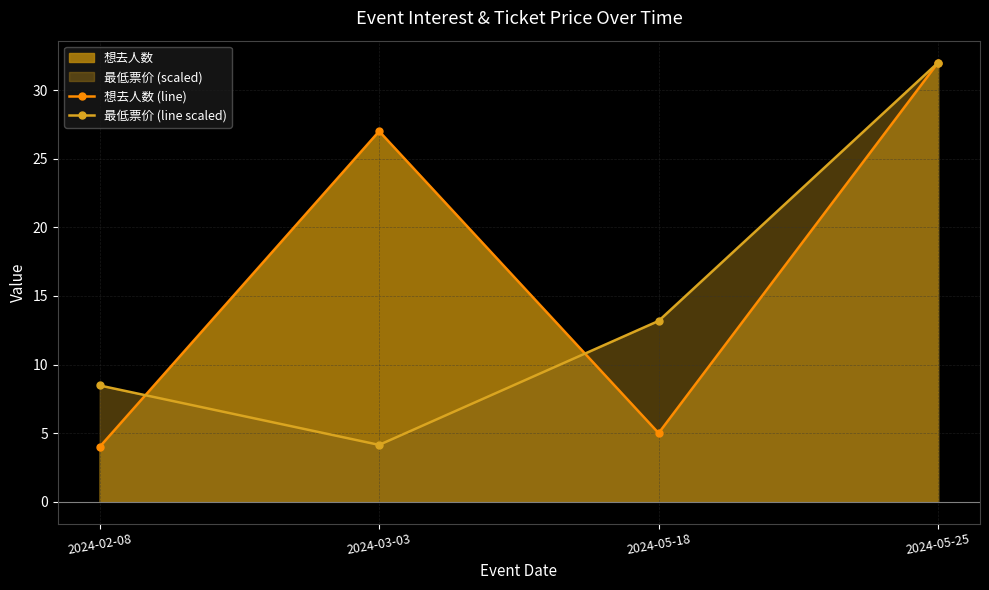

List the labels in order of 最低票价 (line scaled) value, largest first.

2024-05-25, 2024-05-18, 2024-02-08, 2024-03-03